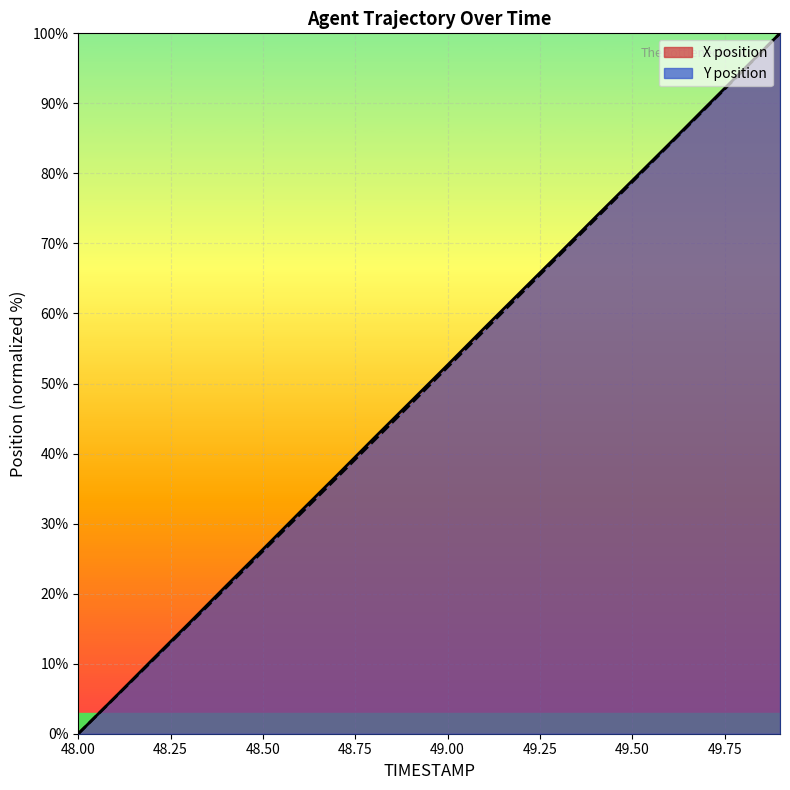

How many positive values does the Y series have?

19